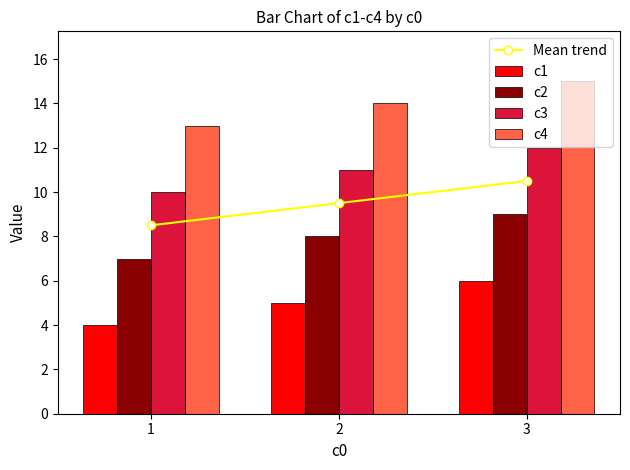

List the series in order of their peak value, lowest first.

c1, c2, Mean trend, c3, c4